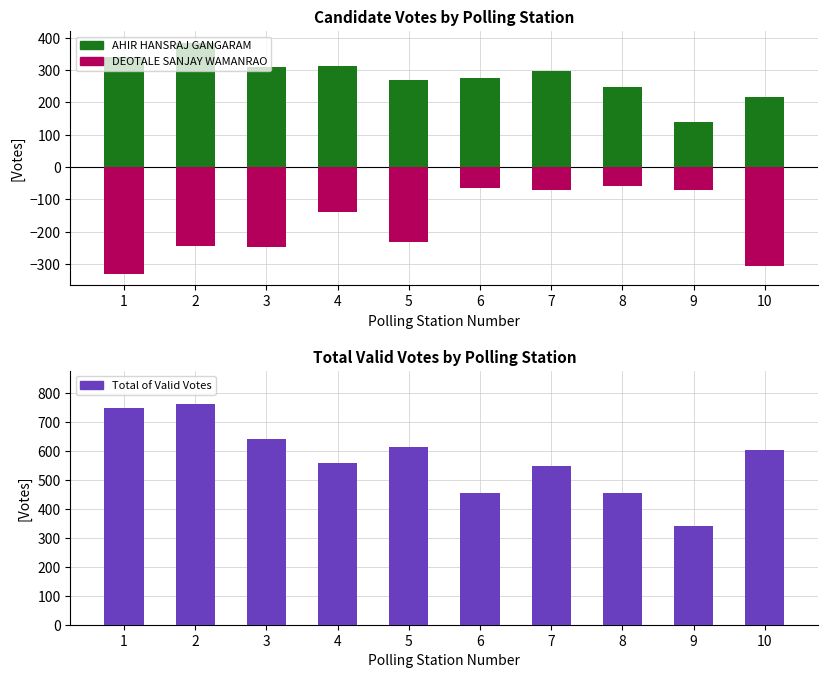

Rank the categories by AHIR HANSRAJ GANGARAM value from lowest to highest.

9, 10, 8, 5, 6, 7, 3, 4, 1, 2